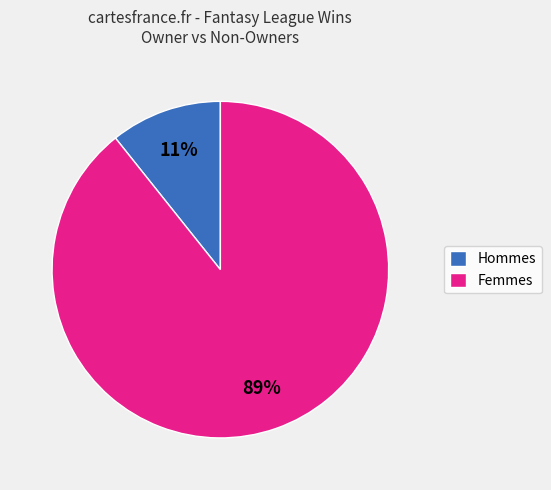

Do Femmes and Hommes together represent more than half of the pie?

Yes